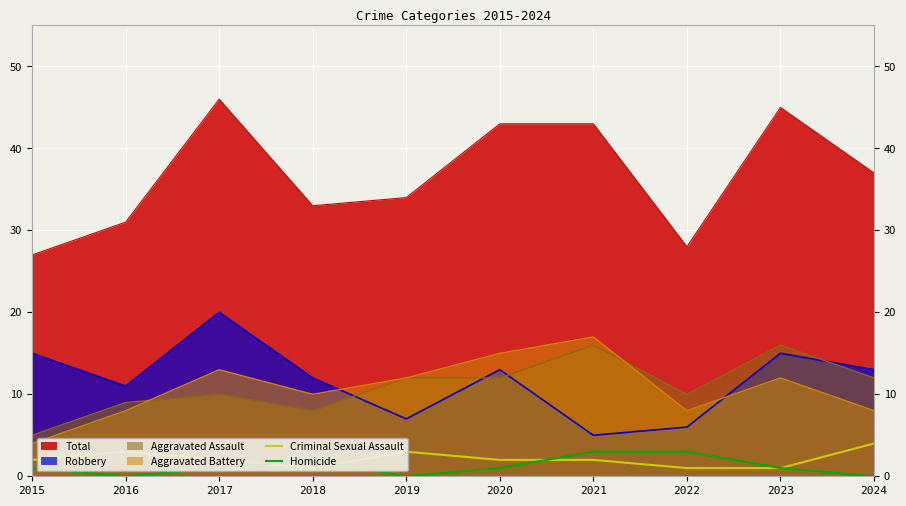

What is the value of the Homicide point at the 3rd from the left?

1